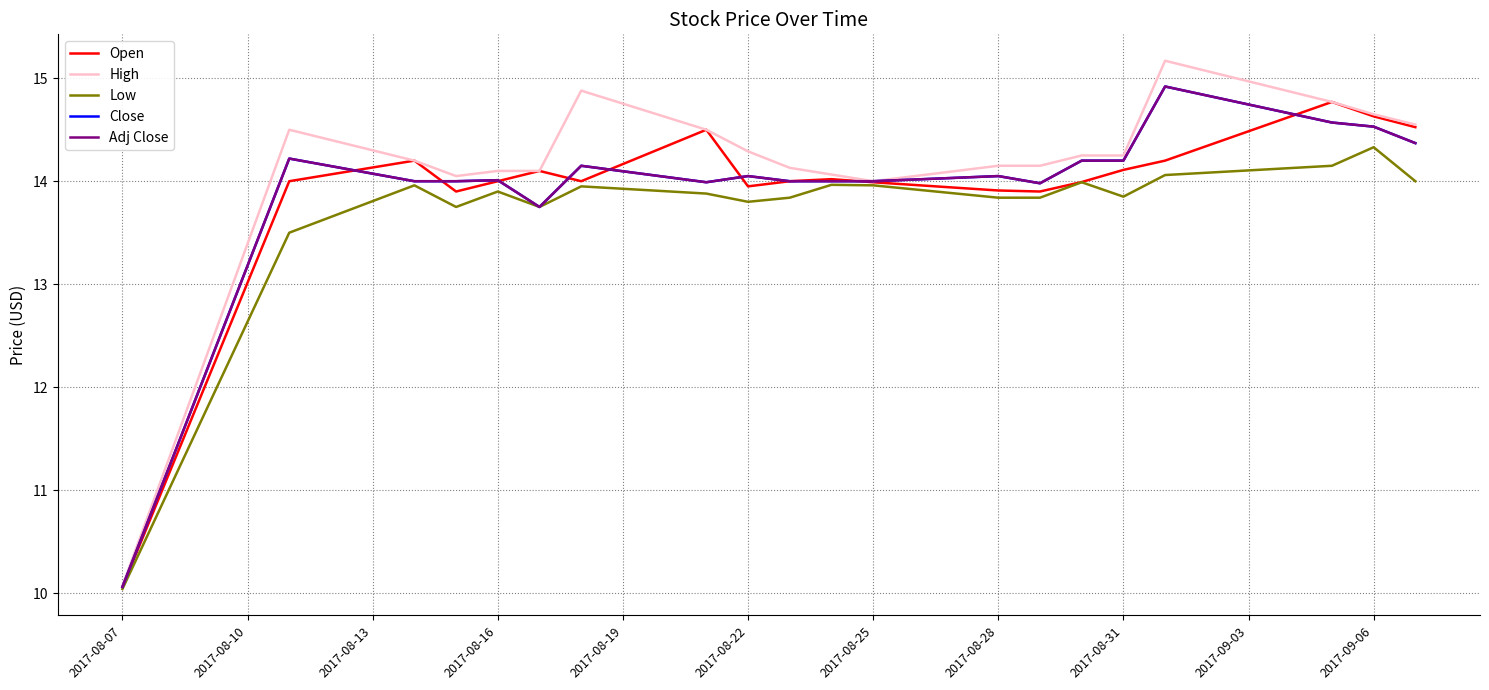

How many lines are shown in the chart?

5